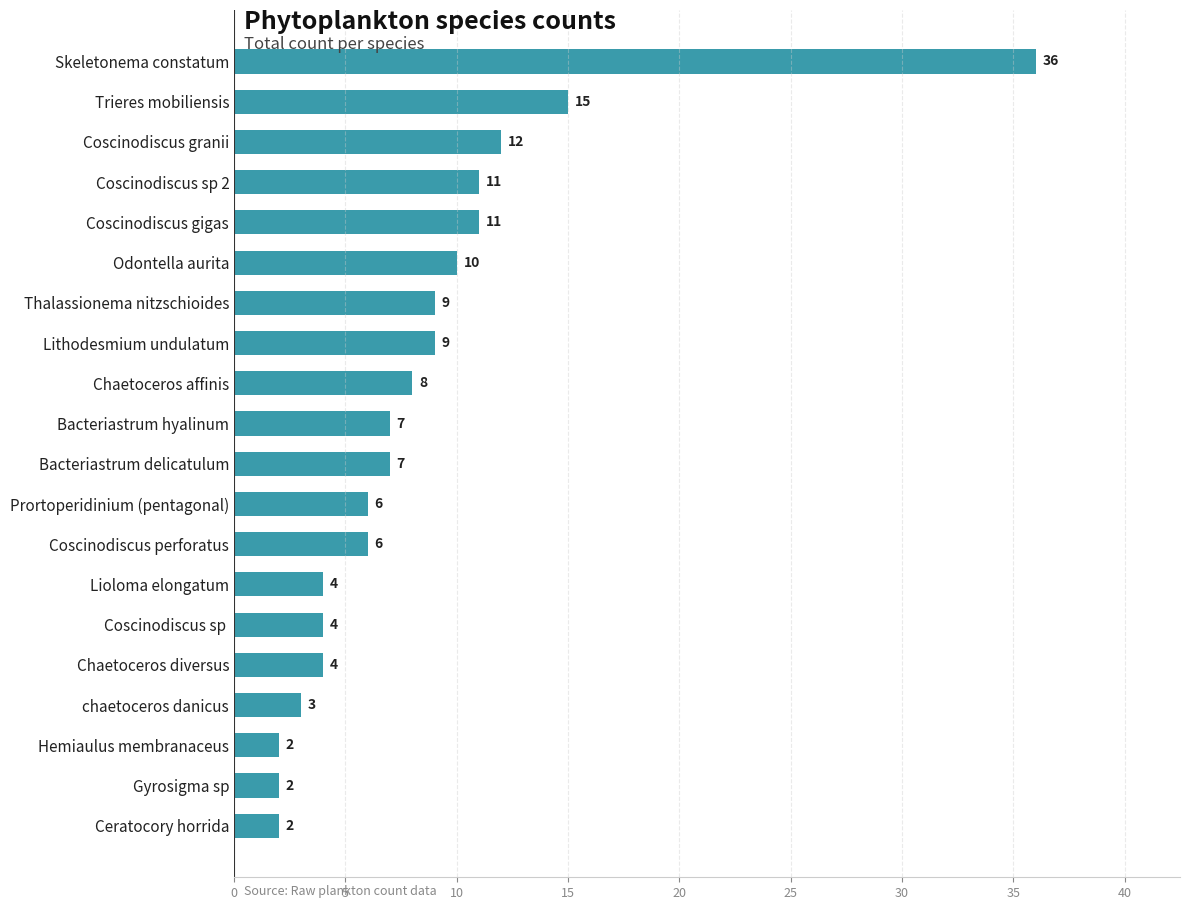

The value at chaetoceros danicus is 5. True or false?

False